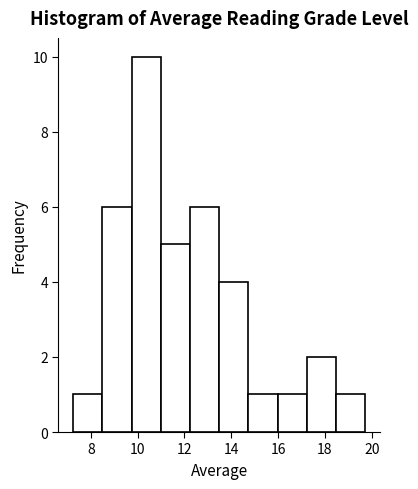

Reading left to right, list every bar in this chart as the range it spans on the x-axis followed by its height. Neither the bar edges nor the heights are printed on the chart, so give them approximately, as read against the axes.

7.2 to 8.4: 1
8.4 to 9.8: 6
9.8 to 11.0: 10
11.0 to 12.2: 5
12.2 to 13.4: 6
13.4 to 14.8: 4
14.8 to 16.0: 1
16.0 to 17.2: 1
17.2 to 18.4: 2
18.4 to 19.8: 1